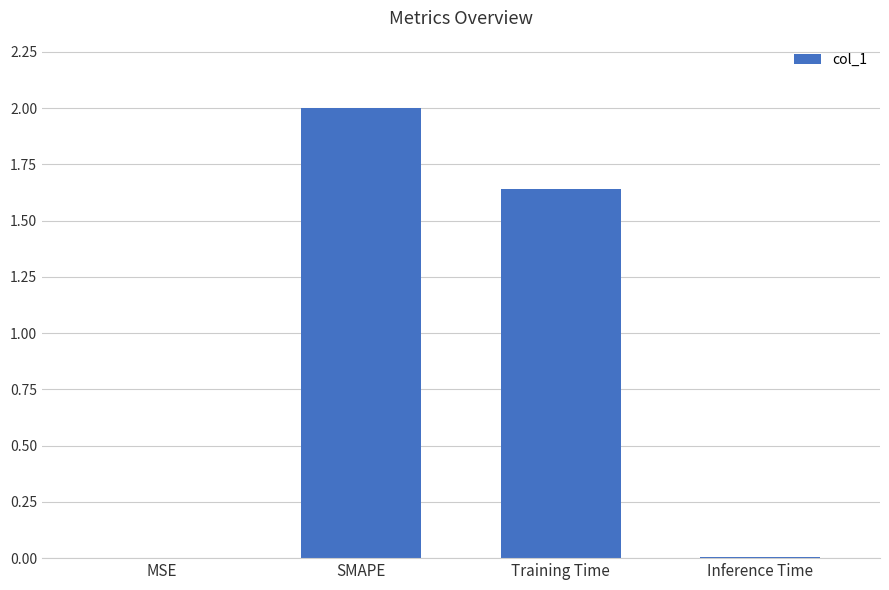

What is the sum of all values?

3.6